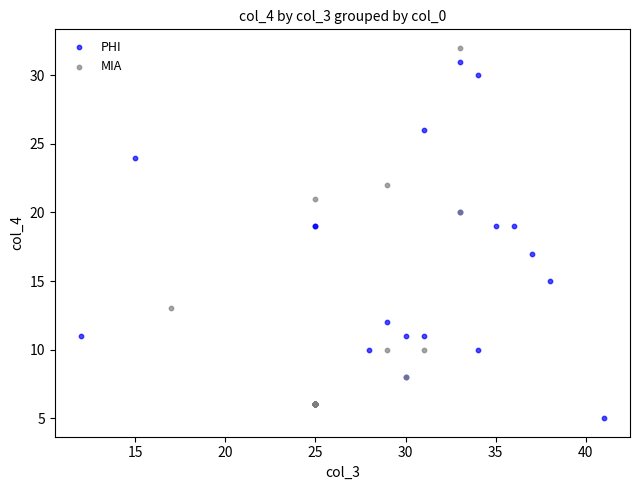

Which series reaches the minimum Y coordinate?

PHI